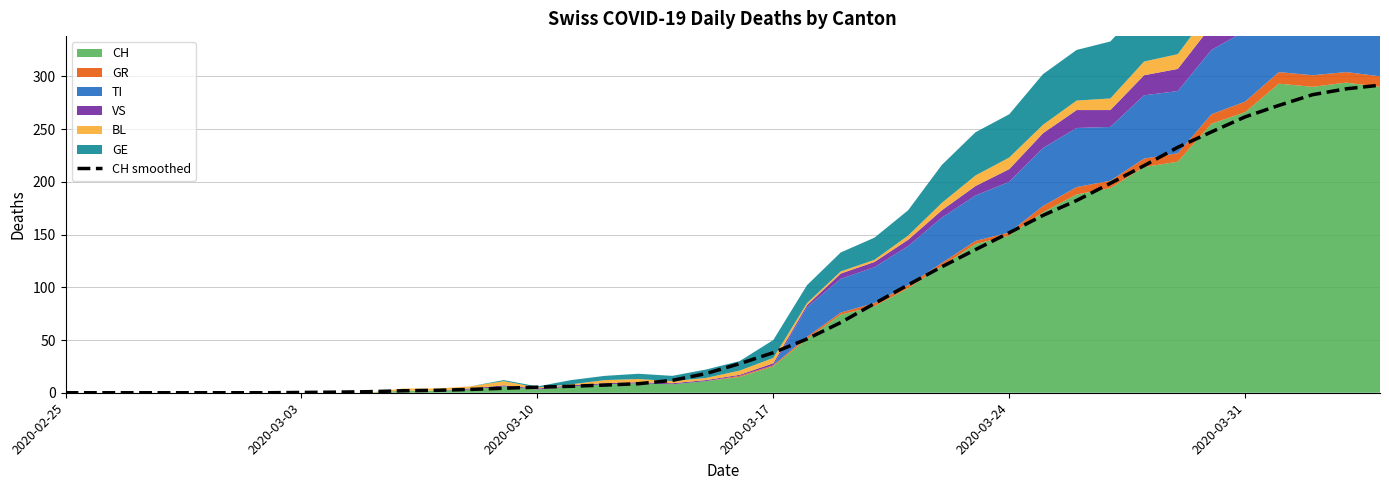

How many lines are shown in the chart?

1